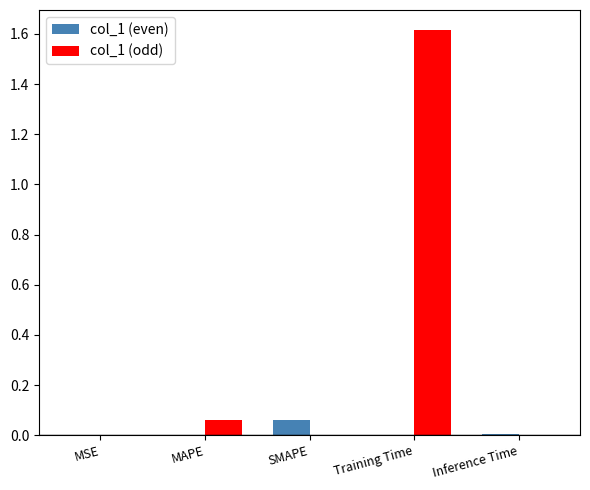

What are all the series names shown in the legend?

col_1 (even), col_1 (odd)